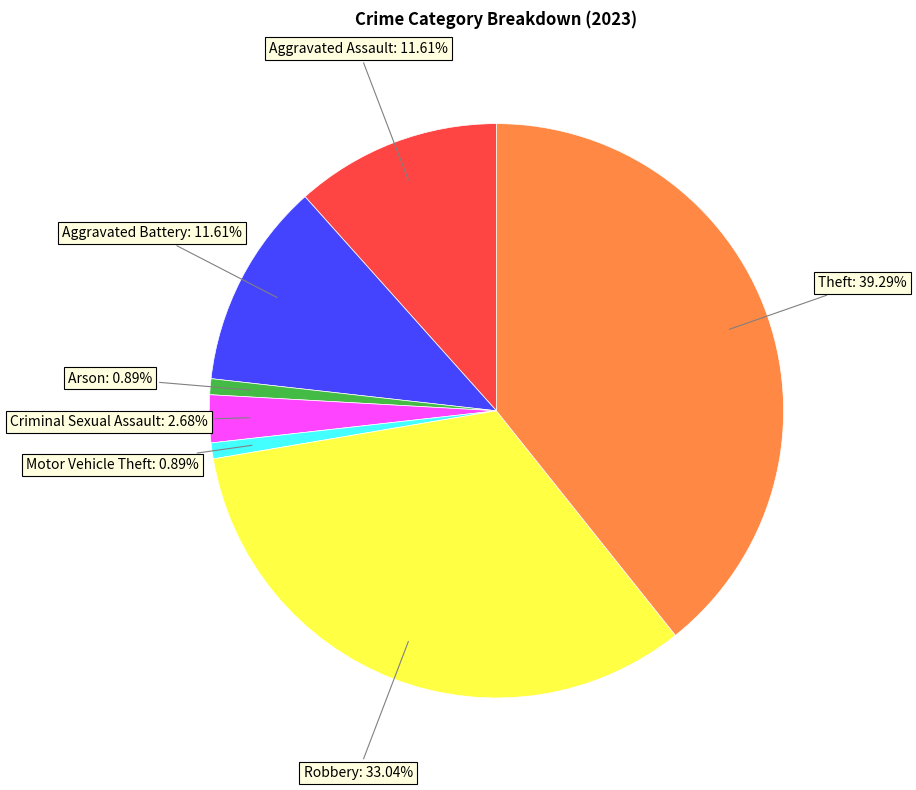

Is there any slice that represents more than half of the pie?

No